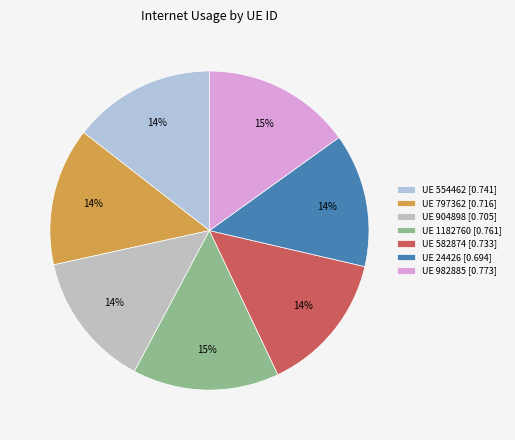

To the nearest percent, what is the average slice percentage?

14%